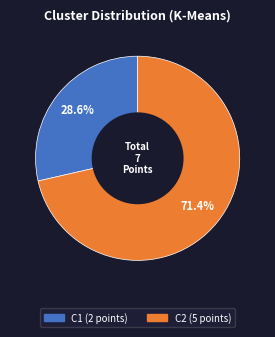

To the nearest percent, what percentage of the pie is C2?

71%